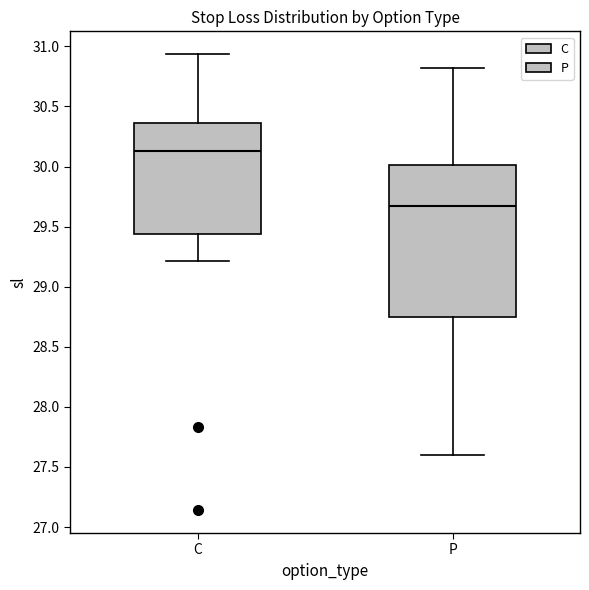

Reading left to right, transcribe this box plot: for each box, give where its median line is, the range the box spans, and where its two whiskers end, as read against the y-axis. The values are not printed on the chart, so give them approximately, as read against the axis.

C: median 30.15, box 29.45 to 30.35, whiskers 29.20 to 30.95
P: median 29.65, box 28.75 to 30.00, whiskers 27.60 to 30.80